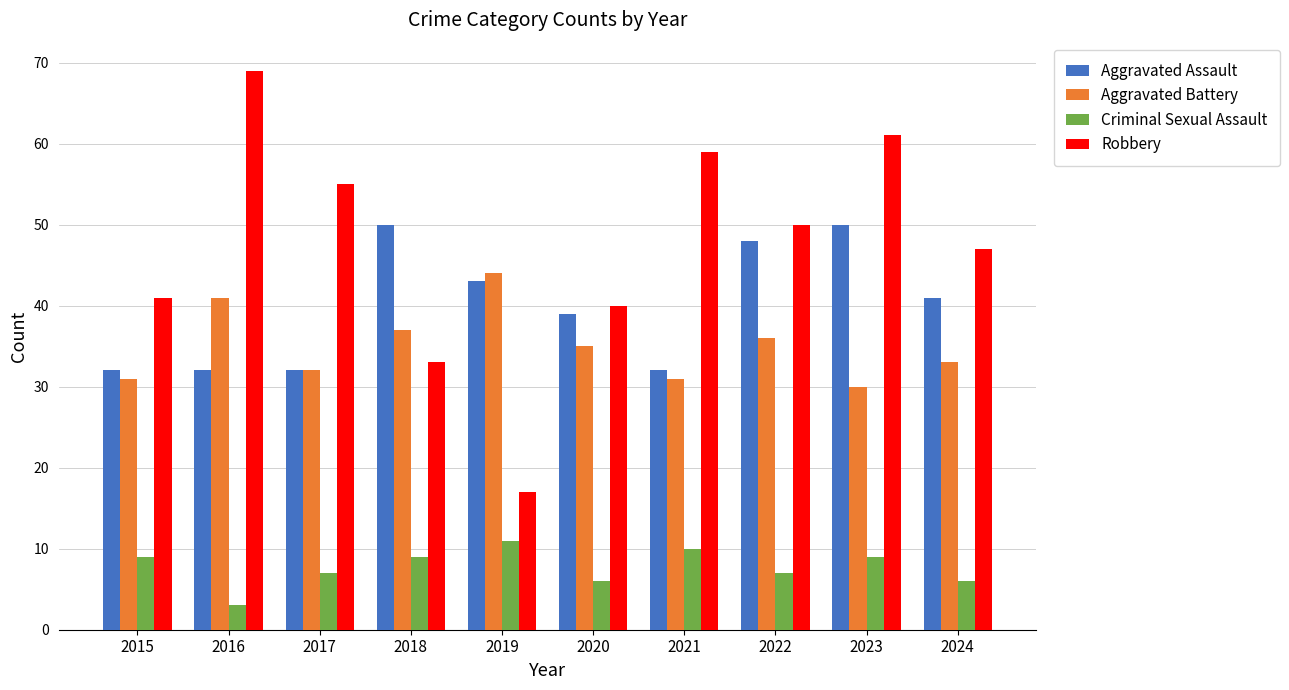

Which category has the lowest value in the Robbery series?

2019